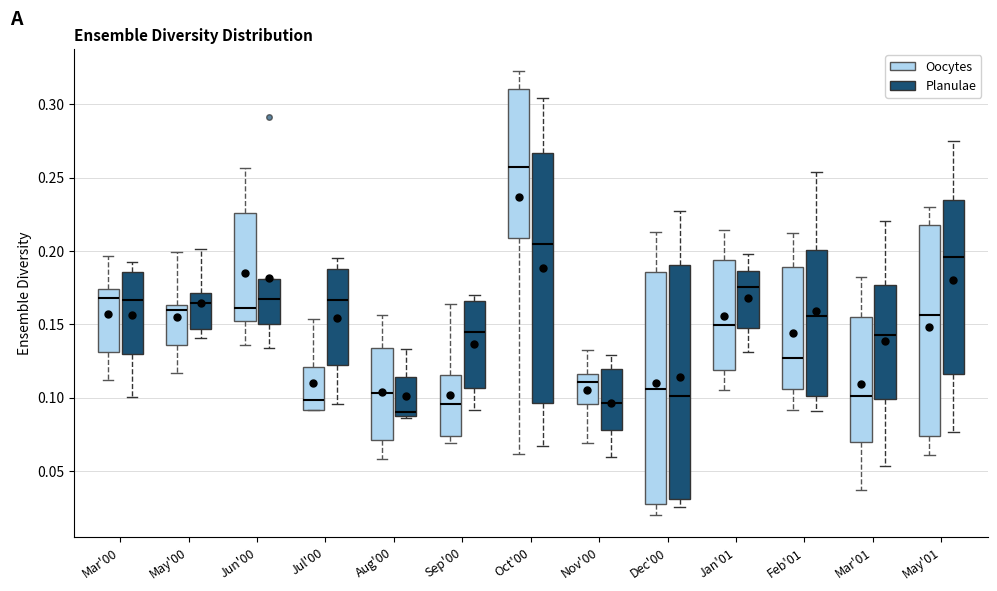

Reading left to right, read every box against the y-axis: the position of its median line, the range the box covers, and the ends of its whiskers. The values are not printed on the chart, so give them approximately, as read against the axis.

Mar'00 (Oocytes): median 0.170, box 0.130 to 0.175, whiskers 0.110 to 0.195
Mar'00 (Planulae): median 0.165, box 0.130 to 0.185, whiskers 0.100 to 0.190
May'00 (Oocytes): median 0.160, box 0.135 to 0.165, whiskers 0.115 to 0.200
May'00 (Planulae): median 0.165, box 0.145 to 0.170, whiskers 0.140 to 0.200
Jun'00 (Oocytes): median 0.160, box 0.150 to 0.225, whiskers 0.135 to 0.255
Jun'00 (Planulae): median 0.165, box 0.150 to 0.180, whiskers 0.135 to 0.180
Jul'00 (Oocytes): median 0.100, box 0.090 to 0.120, whiskers 0.090 to 0.155
Jul'00 (Planulae): median 0.165, box 0.120 to 0.190, whiskers 0.095 to 0.195
Aug'00 (Oocytes): median 0.105, box 0.070 to 0.135, whiskers 0.060 to 0.155
Aug'00 (Planulae): median 0.090, box 0.085 to 0.115, whiskers 0.085 (just below the box's lower edge) to 0.135
Sep'00 (Oocytes): median 0.095, box 0.075 to 0.115, whiskers 0.070 to 0.165
Sep'00 (Planulae): median 0.145, box 0.105 to 0.165, whiskers 0.090 to 0.170
Oct'00 (Oocytes): median 0.255, box 0.210 to 0.310, whiskers 0.060 to 0.320
Oct'00 (Planulae): median 0.205, box 0.095 to 0.265, whiskers 0.065 to 0.305
Nov'00 (Oocytes): median 0.110, box 0.095 to 0.115, whiskers 0.070 to 0.130
Nov'00 (Planulae): median 0.095, box 0.080 to 0.120, whiskers 0.060 to 0.130
Dec'00 (Oocytes): median 0.105, box 0.025 to 0.185, whiskers 0.020 to 0.215
Dec'00 (Planulae): median 0.100, box 0.030 to 0.190, whiskers 0.025 to 0.225
Jan'01 (Oocytes): median 0.150, box 0.120 to 0.195, whiskers 0.105 to 0.215
Jan'01 (Planulae): median 0.175, box 0.145 to 0.185, whiskers 0.130 to 0.200
Feb'01 (Oocytes): median 0.125, box 0.105 to 0.190, whiskers 0.090 to 0.210
Feb'01 (Planulae): median 0.155, box 0.100 to 0.200, whiskers 0.090 to 0.255
Mar'01 (Oocytes): median 0.100, box 0.070 to 0.155, whiskers 0.035 to 0.180
Mar'01 (Planulae): median 0.140, box 0.100 to 0.175, whiskers 0.055 to 0.220
May'01 (Oocytes): median 0.155, box 0.075 to 0.215, whiskers 0.060 to 0.230
May'01 (Planulae): median 0.195, box 0.115 to 0.235, whiskers 0.075 to 0.275